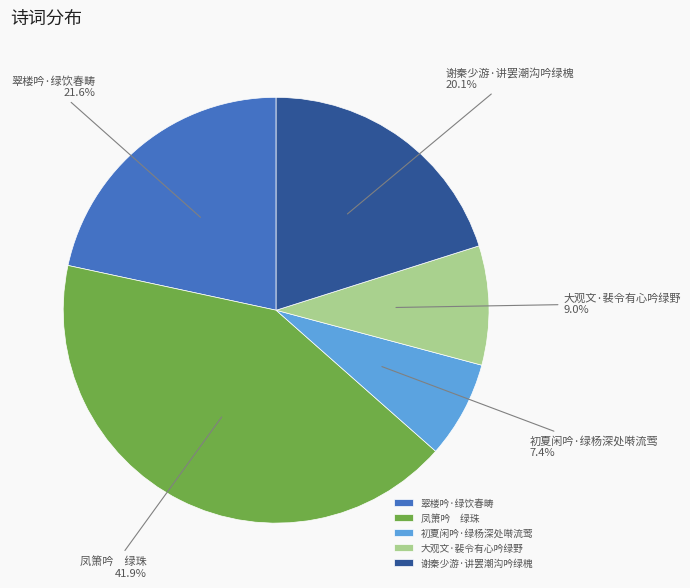

Is there any slice that represents more than half of the pie?

No